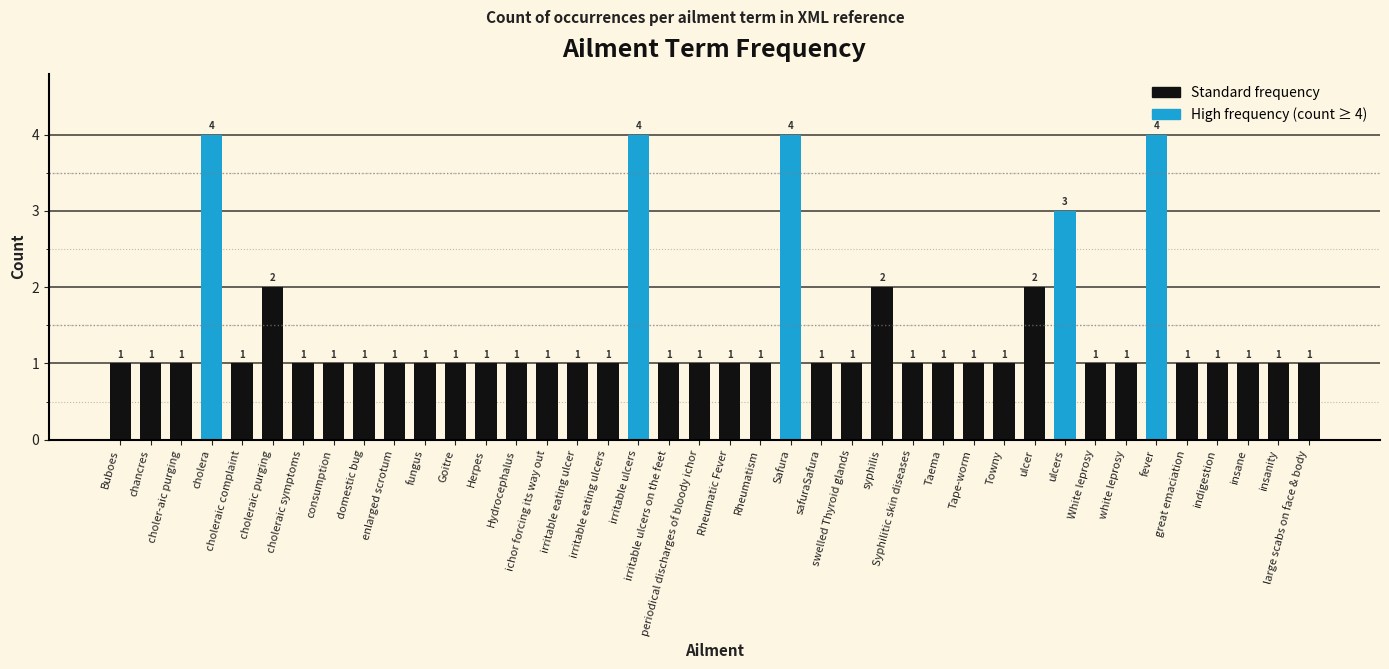

Is it true that Count equals 1 at Towny?

True